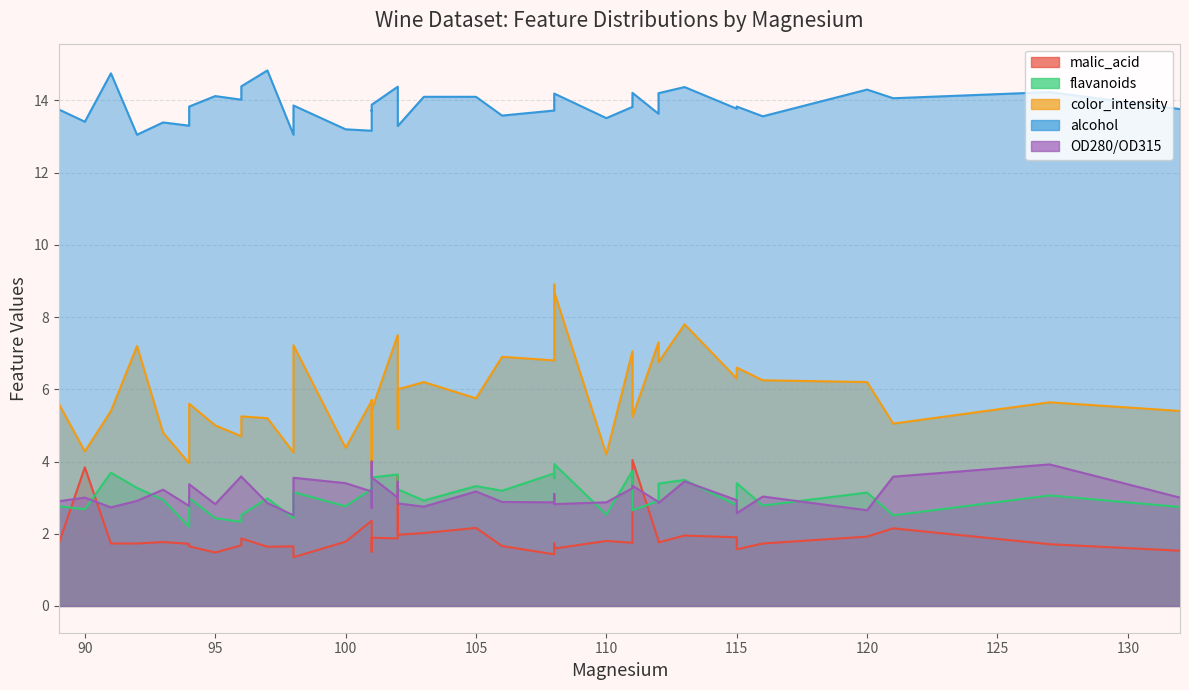

Is the value of color_intensity at 100 greater than the value of alcohol at 112?

No